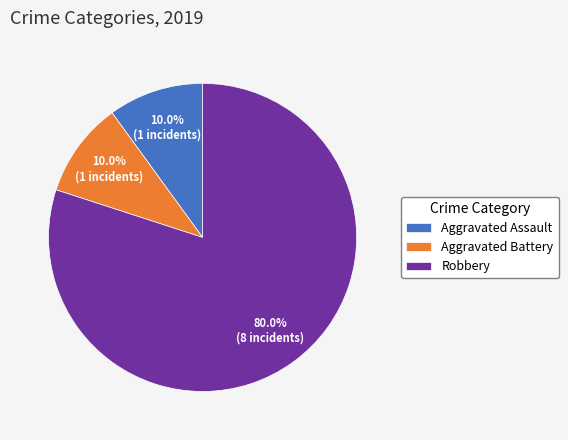

What percentage is the Aggravated Battery slice, to the nearest percent?

10%